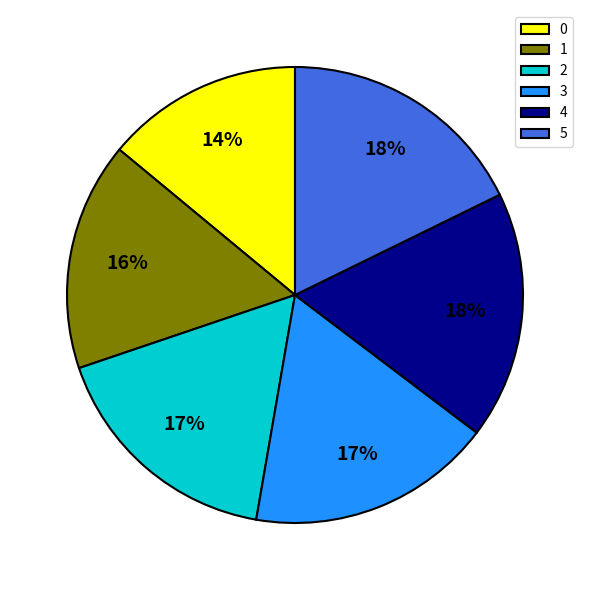

Do 5 and 1 together represent more than half of the pie?

No